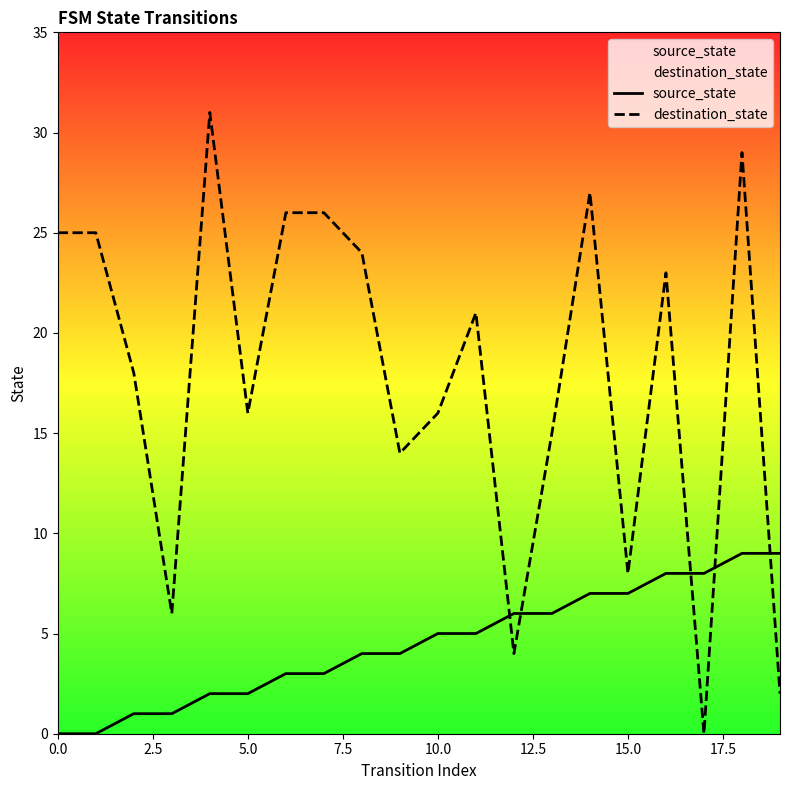

Which series has the widest spread of values?

destination_state